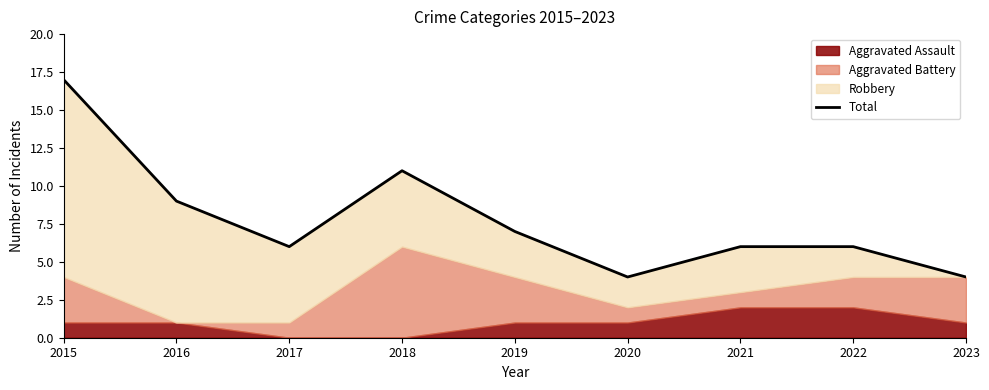

How many lines are shown in the chart?

1